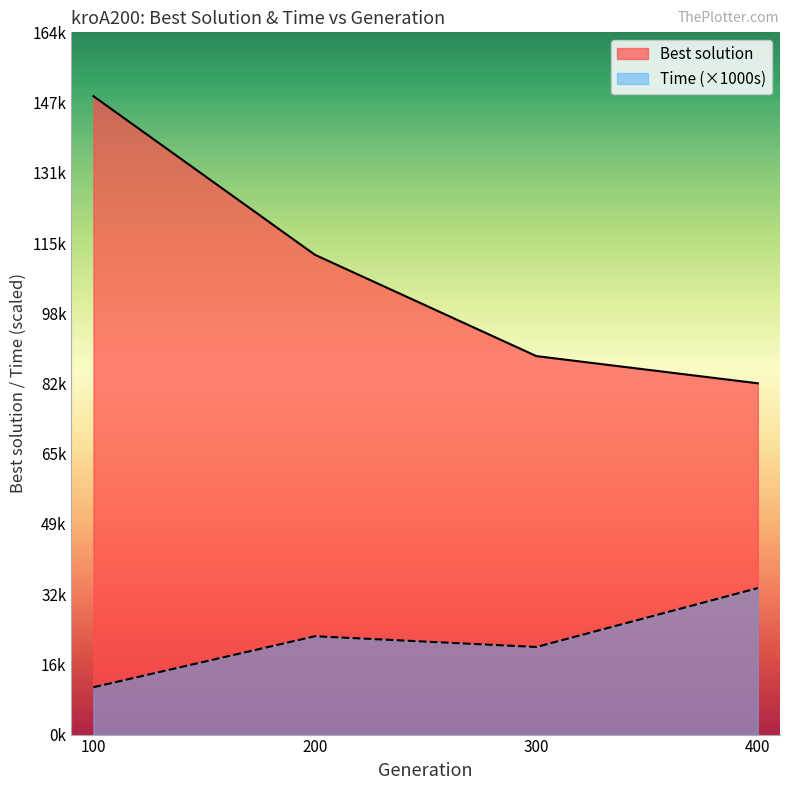

True or false: Best solution has more than 2 interior local peaks.

False